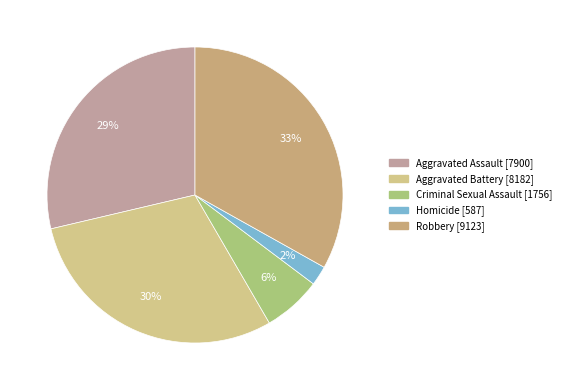

To the nearest percent, what is the difference between the largest and smallest slice percentages?

31%